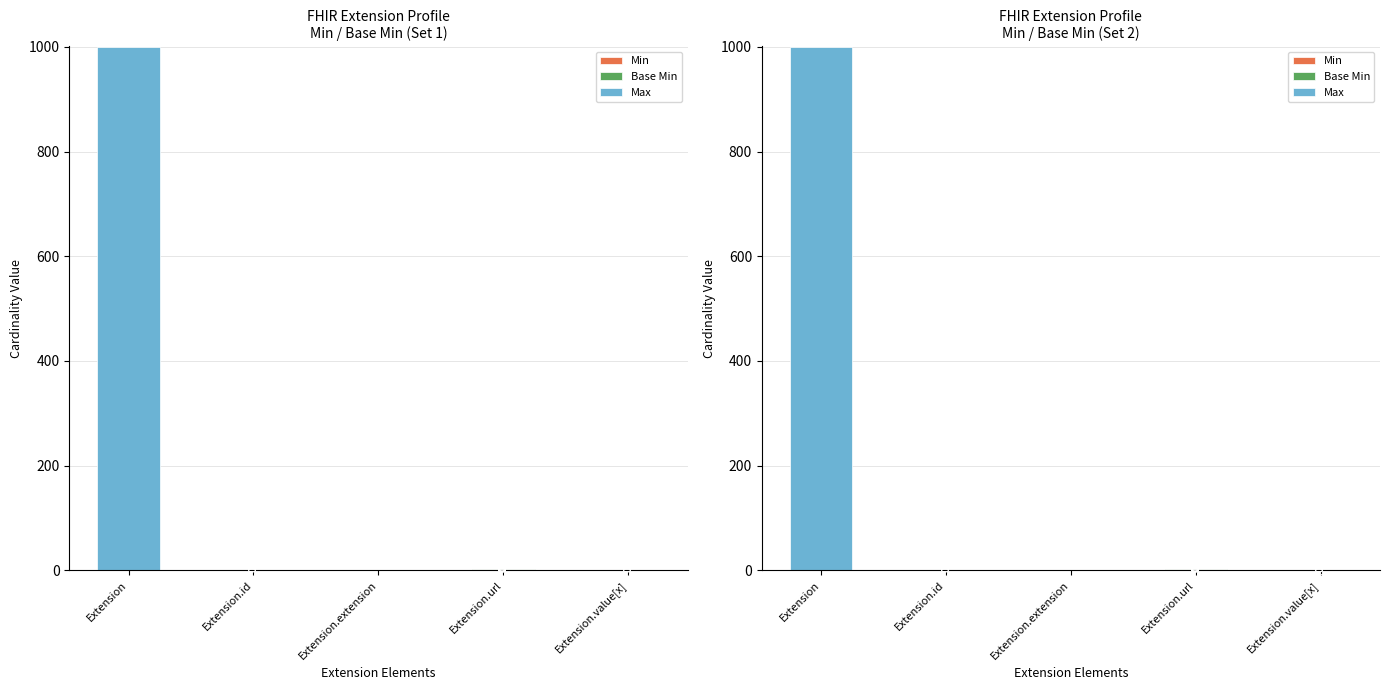

What are all the series names shown in the legend?

Min, Base Min, Max